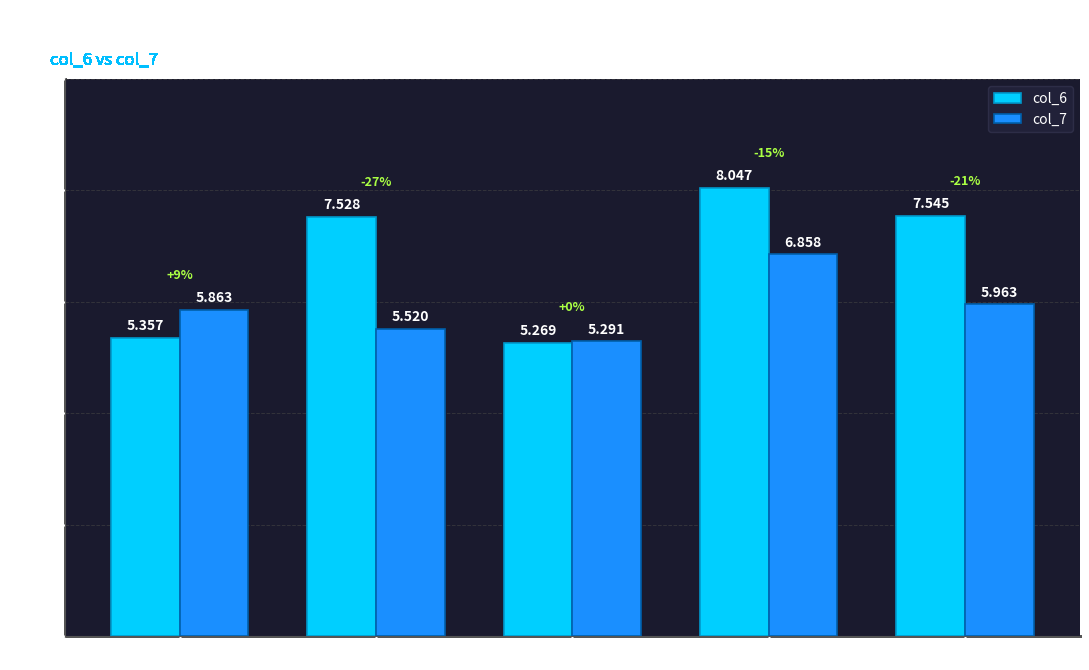

How many bars are there in each group?

2